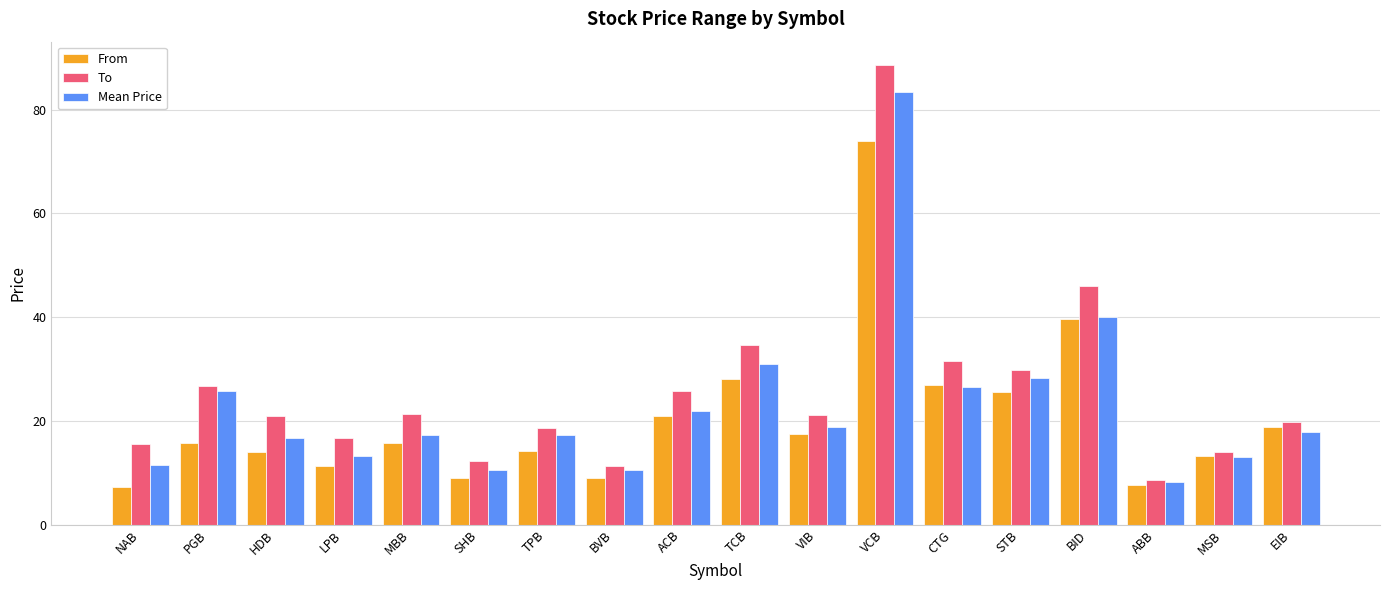

At which category is the sum across all series the highest?

VCB